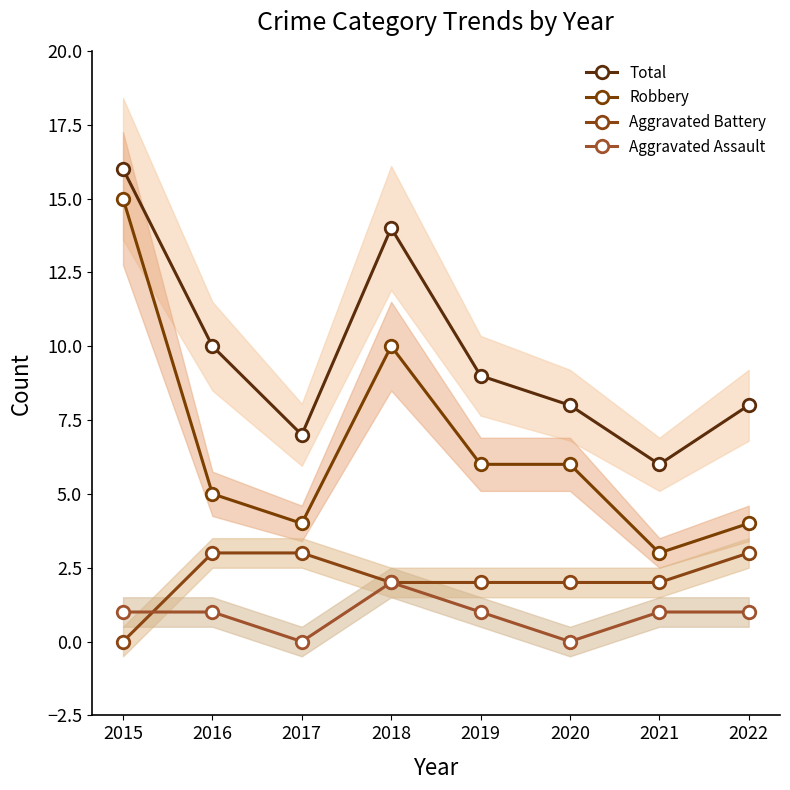

What is the sum of all Robbery values?

53